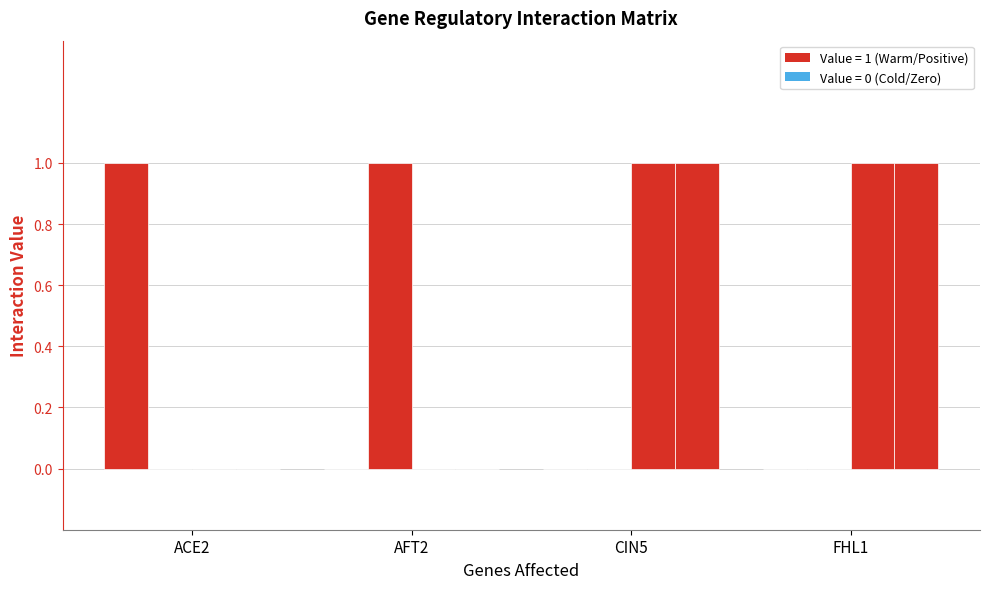

How many distinct data groups are displayed?

4